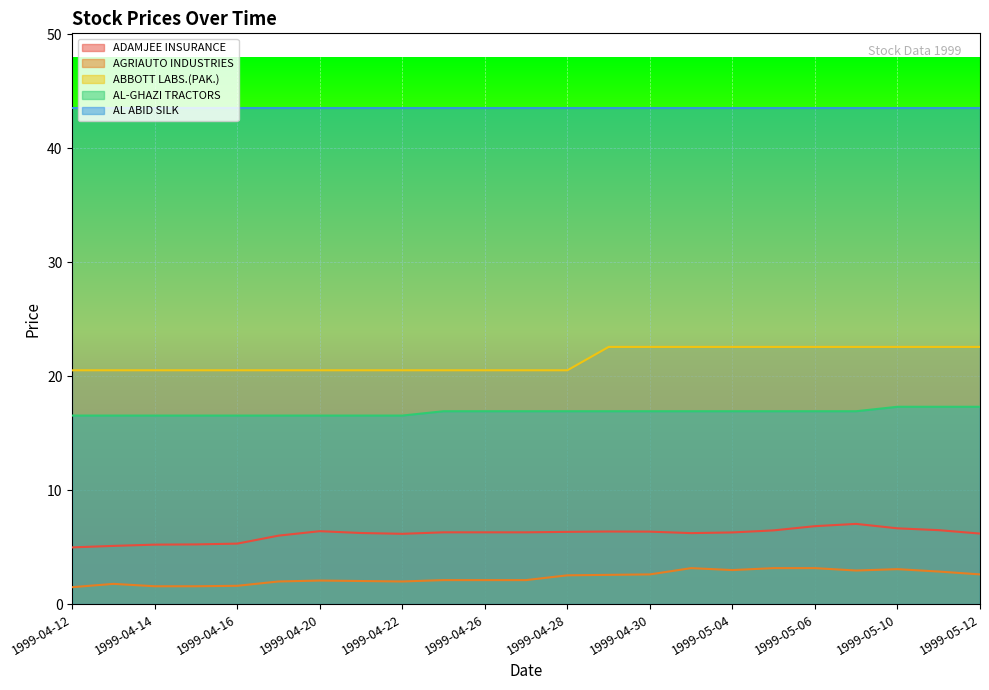

What is the approximate value of ABBOTT LABS.(PAK.) at 1999-05-07?

22.6